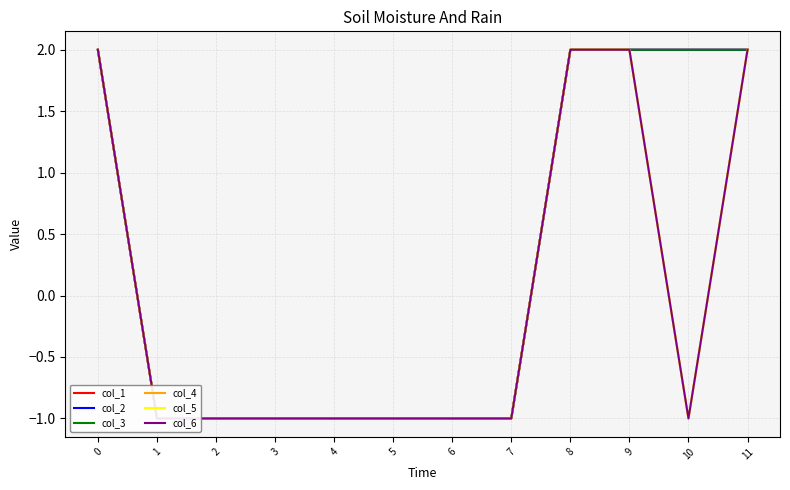

How many distinct data groups are displayed?

6